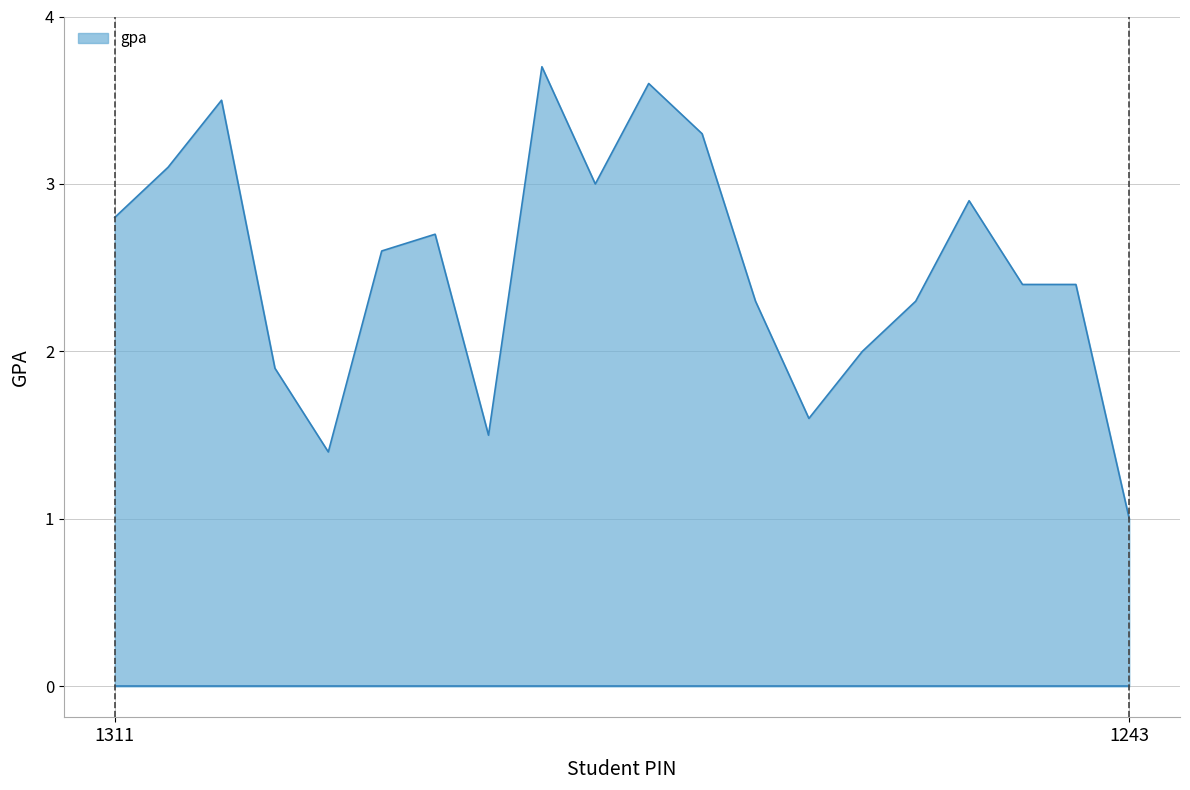

What is the smallest value displayed?

1.0